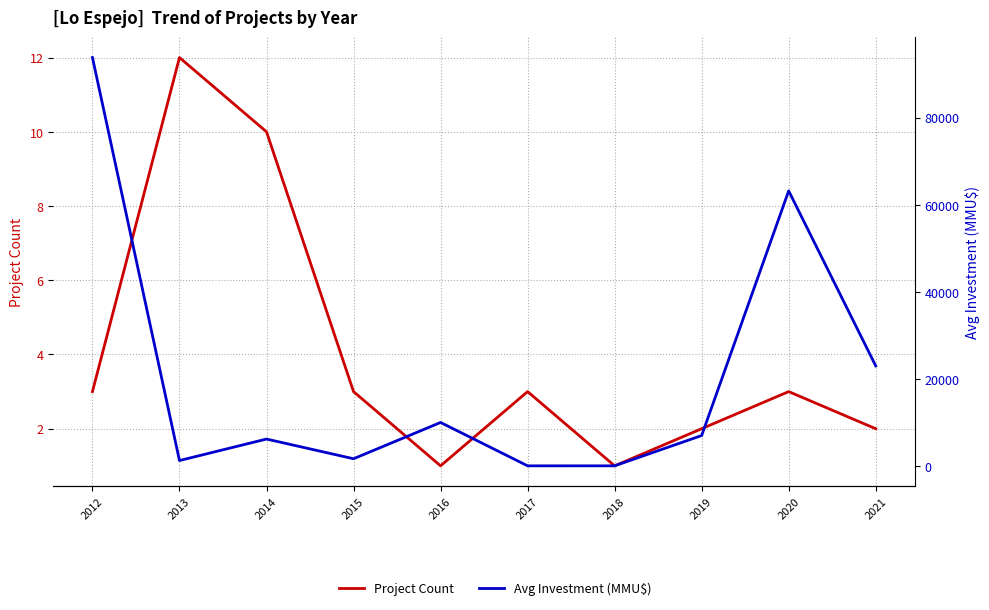

List the series in order of their peak value, lowest first.

Project Count, Avg Investment (MMU$)